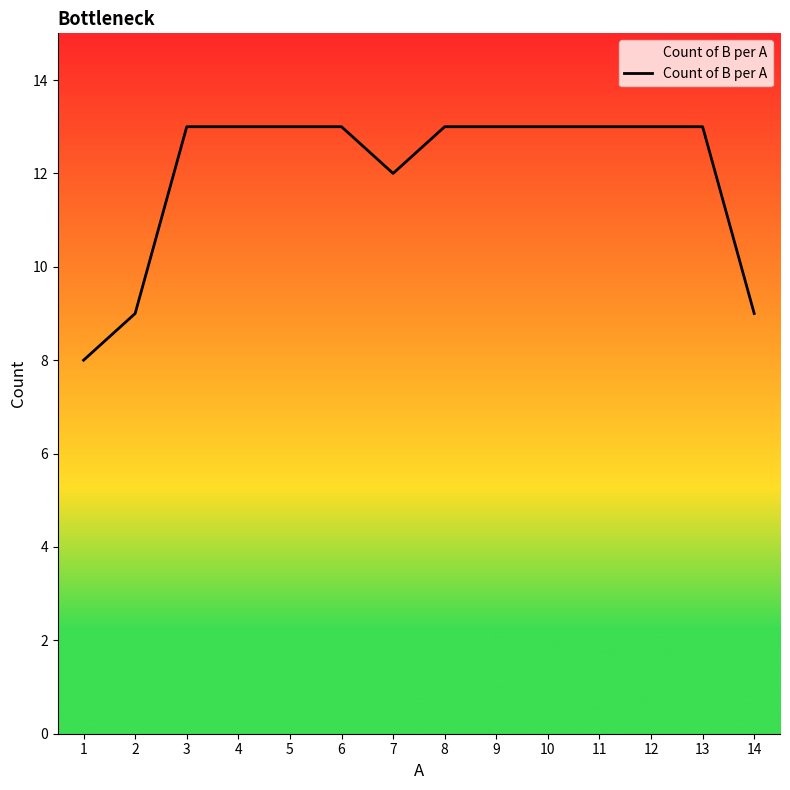

What is the minimum value shown in the chart?

8